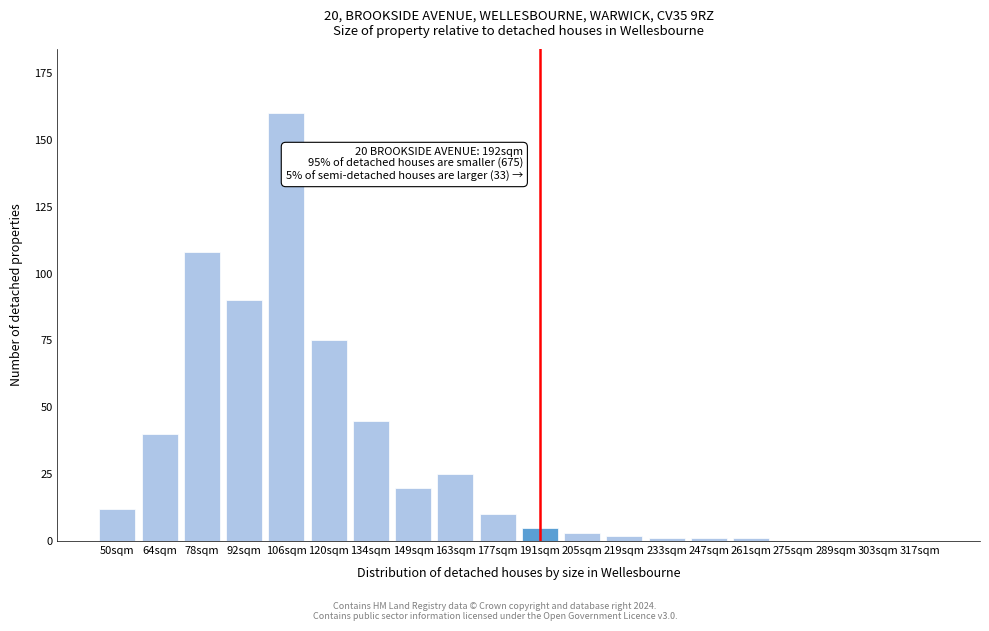

Reading left to right, list all the values displayed in this chart.

50sqm=12	64sqm=40	78sqm=108	92sqm=90	106sqm=160	120sqm=75	134sqm=45	149sqm=20	163sqm=25	177sqm=10	191sqm=5	205sqm=3	219sqm=2	233sqm=1	247sqm=1	261sqm=1	275sqm=0	289sqm=0	303sqm=0	317sqm=0